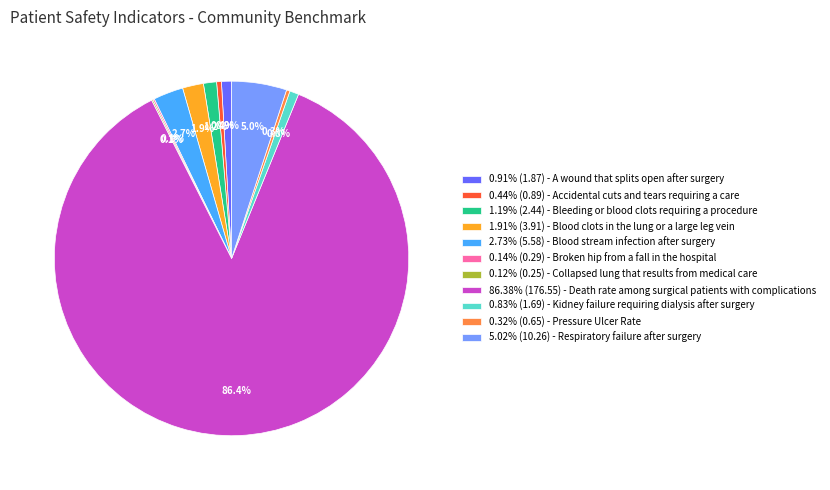

Does any single category account for the majority?

Yes